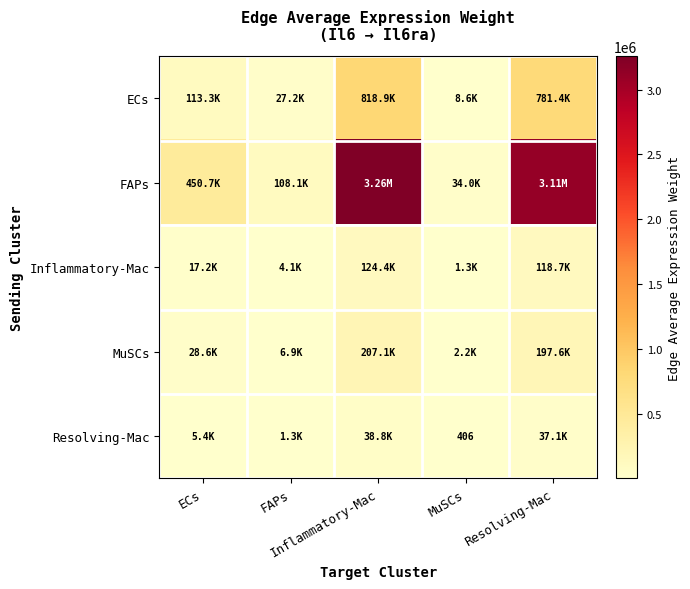

Rank the categories by ECs value from lowest to highest.

MuSCs, FAPs, ECs, Resolving-Mac, Inflammatory-Mac